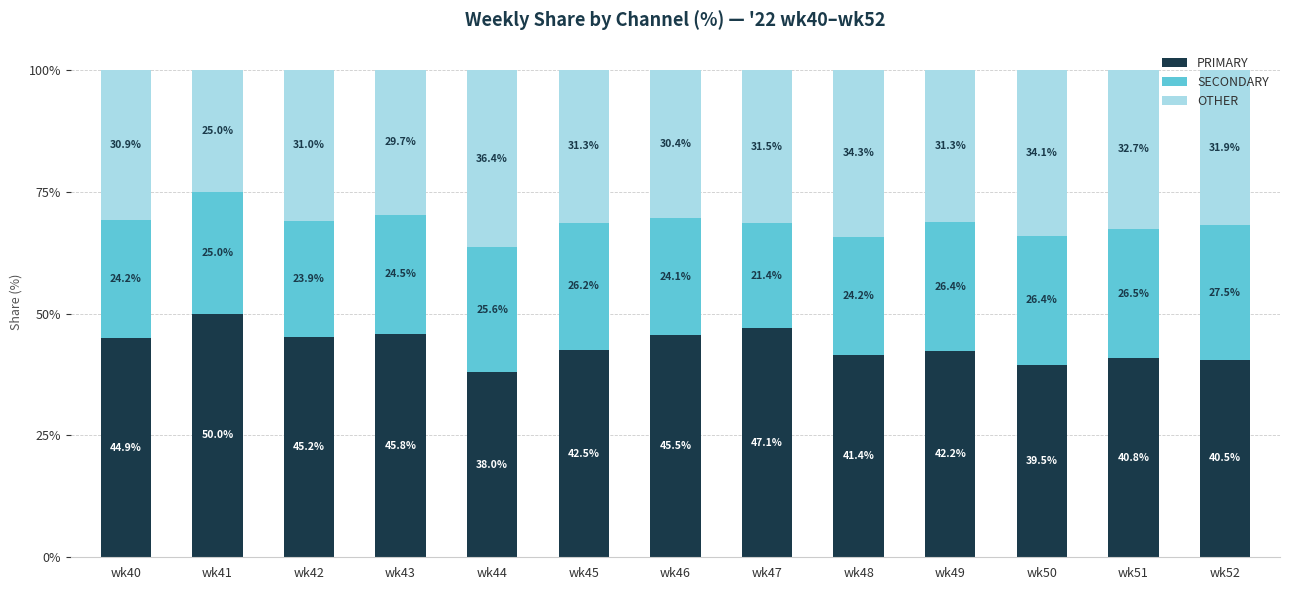

Does the chart contain any negative values?

No